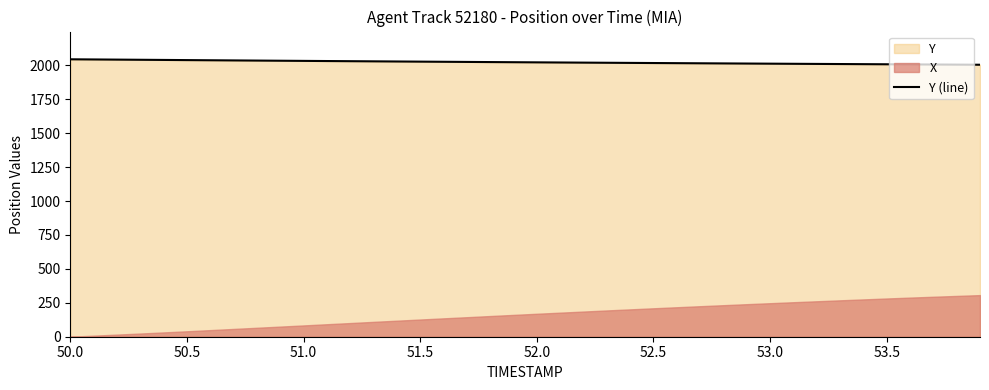

Is it true that Y (line) equals 2008.7 at 53.5?

True